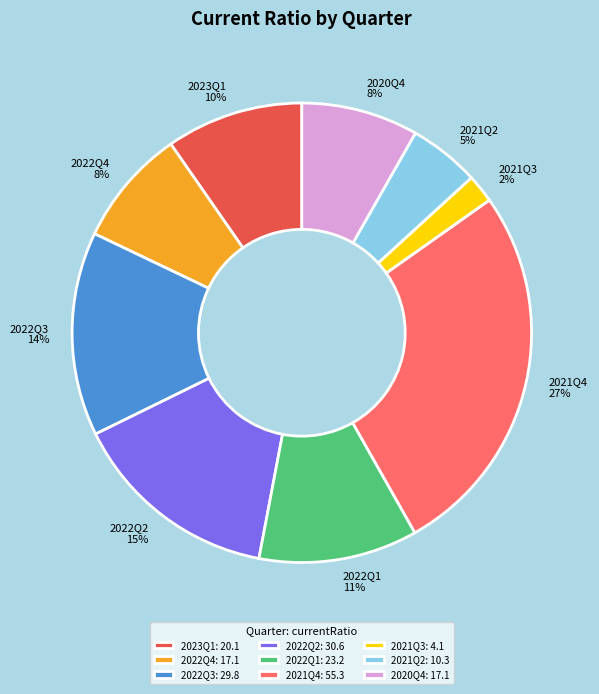

Which category has the smallest portion of the pie?

2021Q3